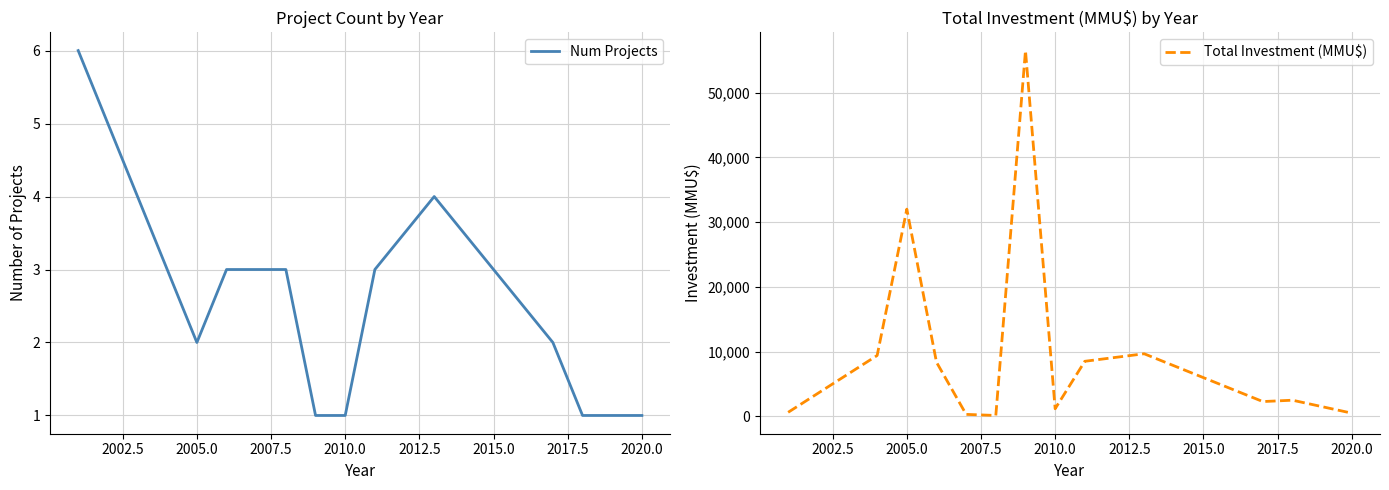

What is the highest value of the Num Projects series?

6